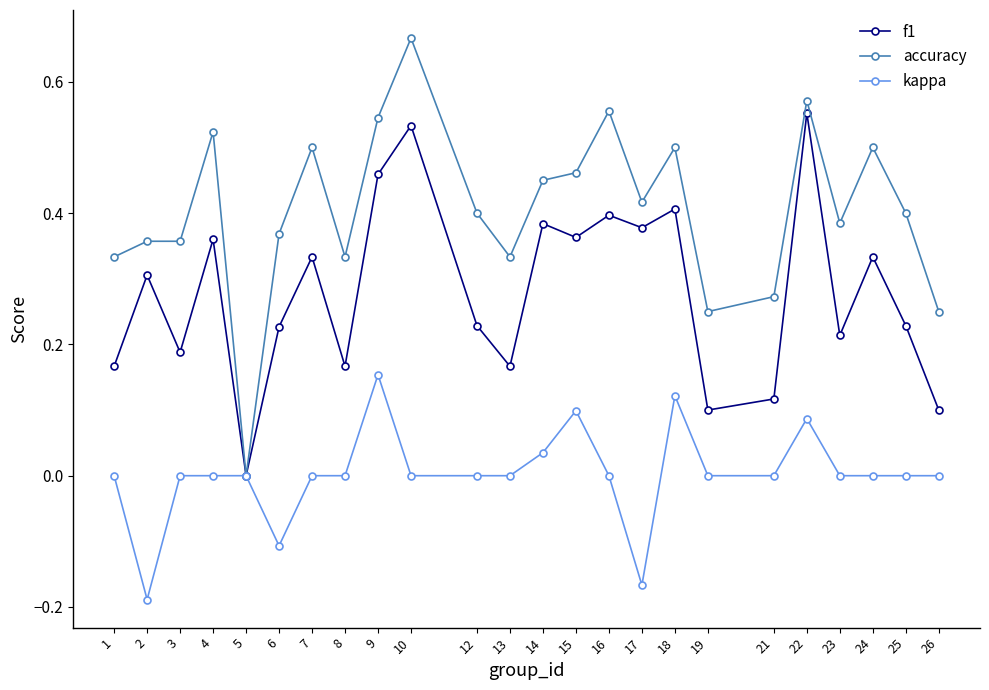

Which series has the largest total across all categories?

accuracy